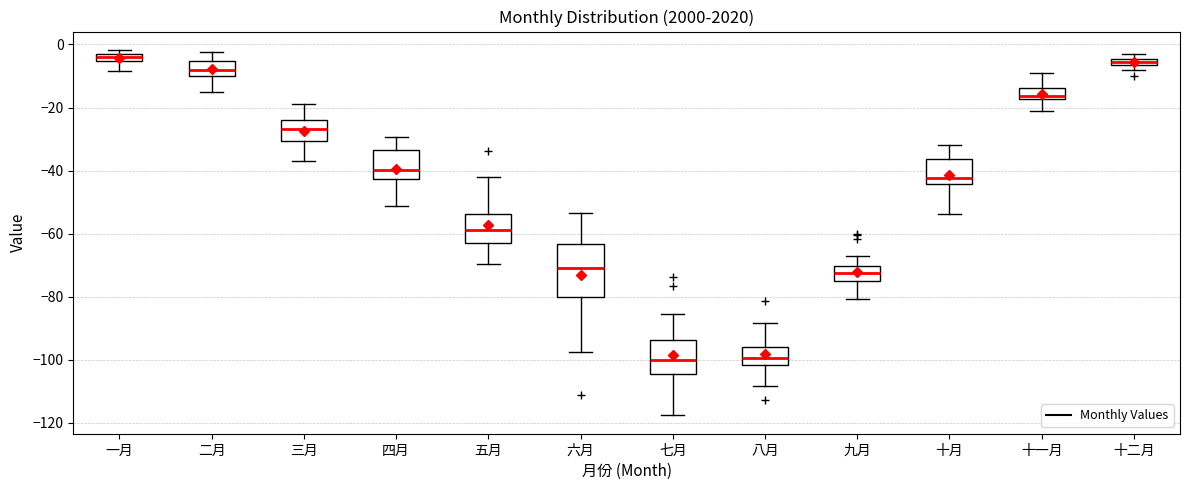

Comparing the boxes themselves (not the whiskers), which one is the tallest?

六月